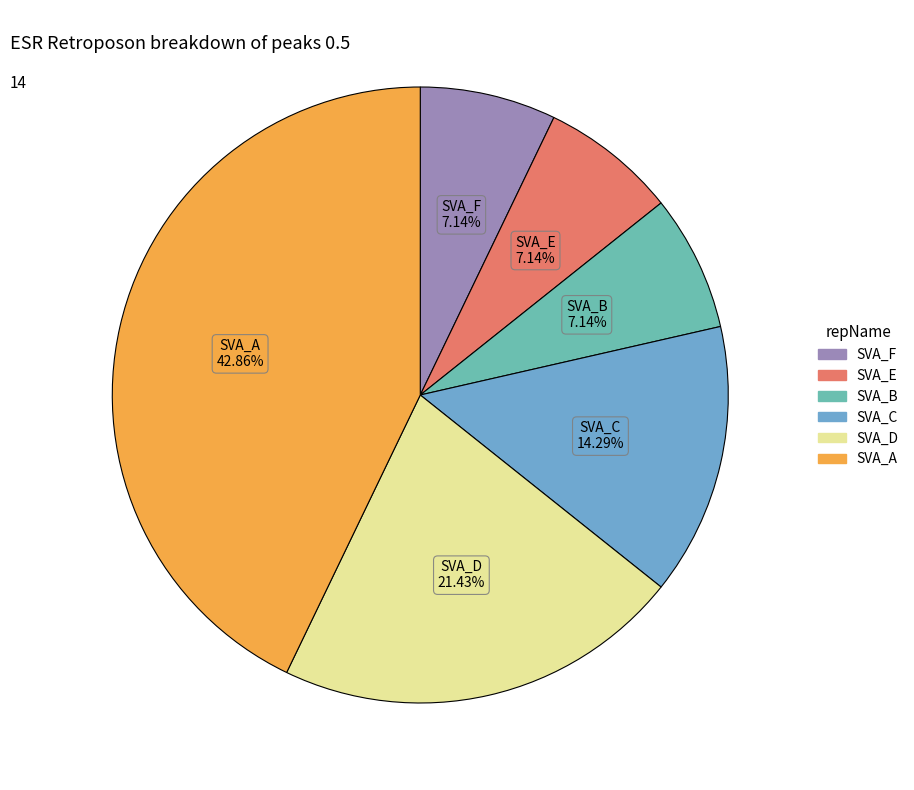

Count the number of slices in the pie.

6